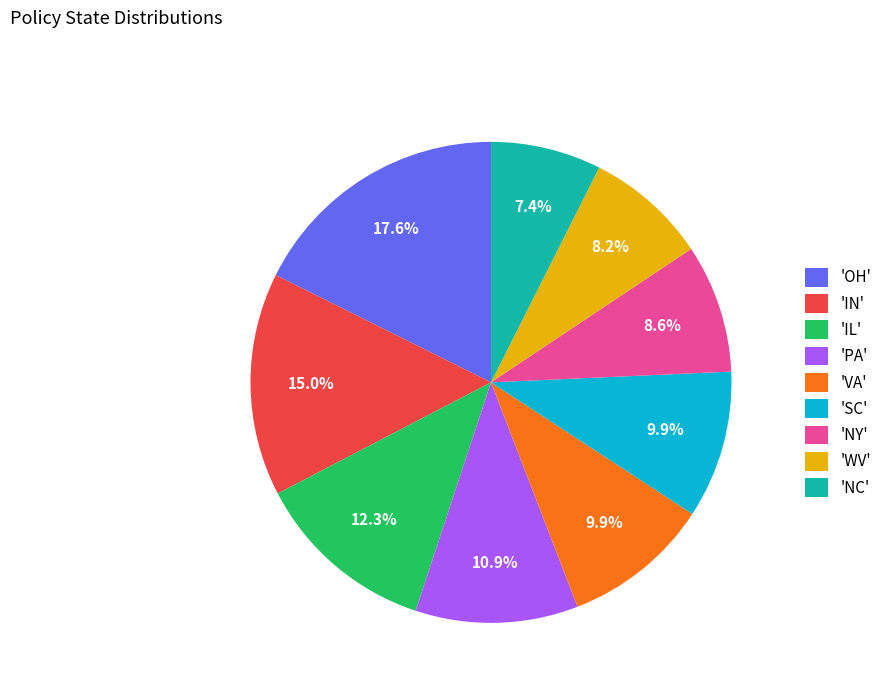

Does 'NC' represent more than half of the total?

No